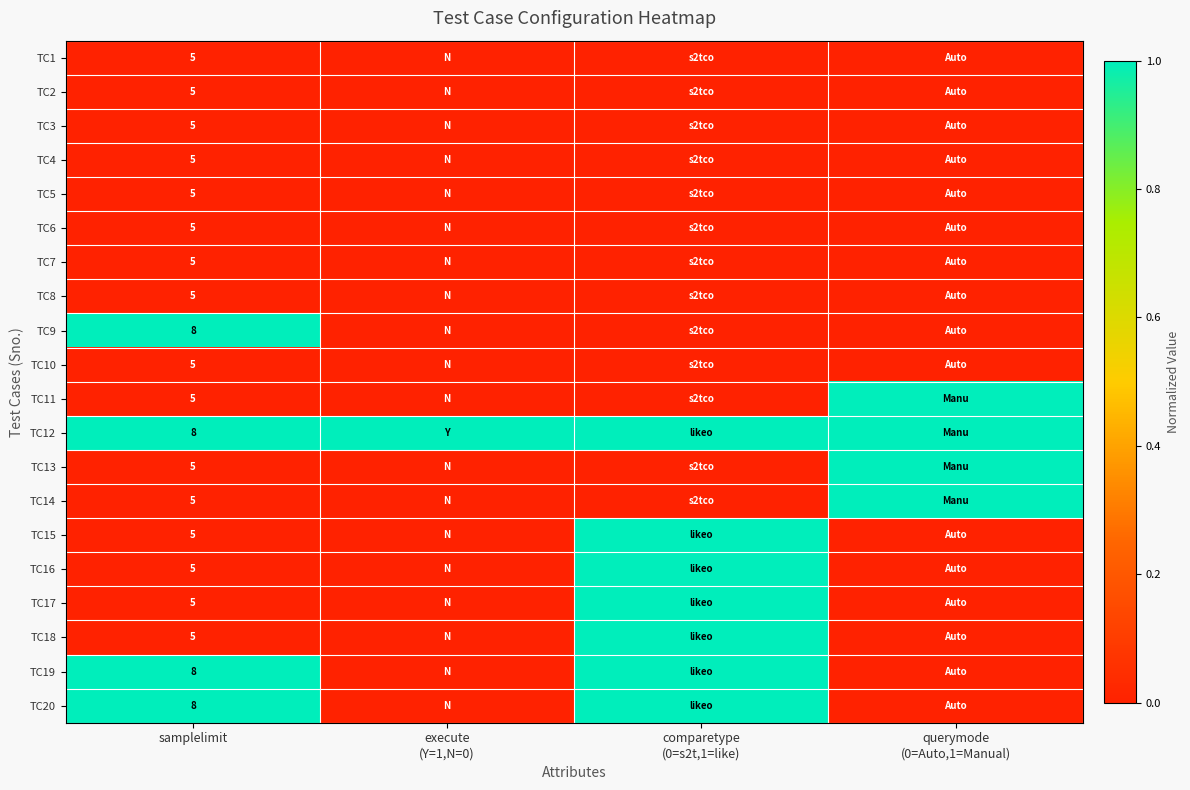

Which has a higher value, comparetype
(0=s2t,1=like) or execute
(Y=1,N=0)?

comparetype
(0=s2t,1=like)